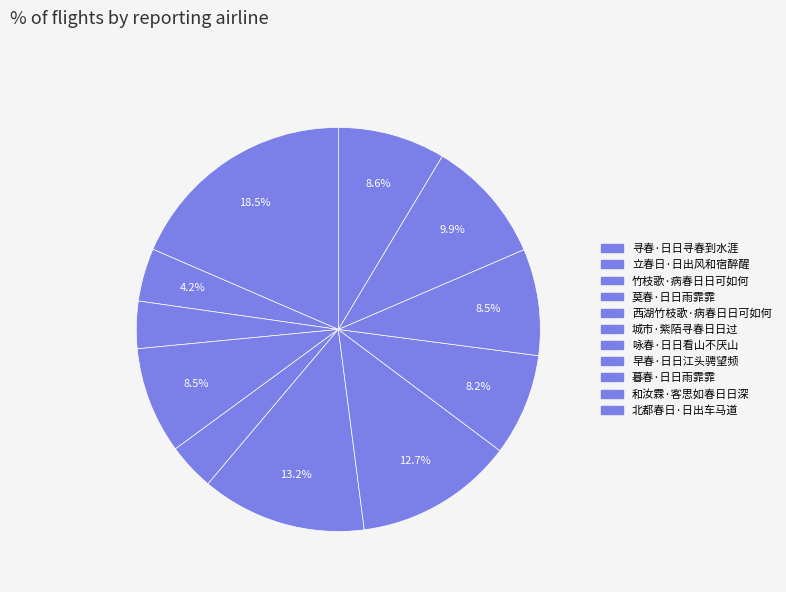

Is there any slice that represents more than half of the pie?

No